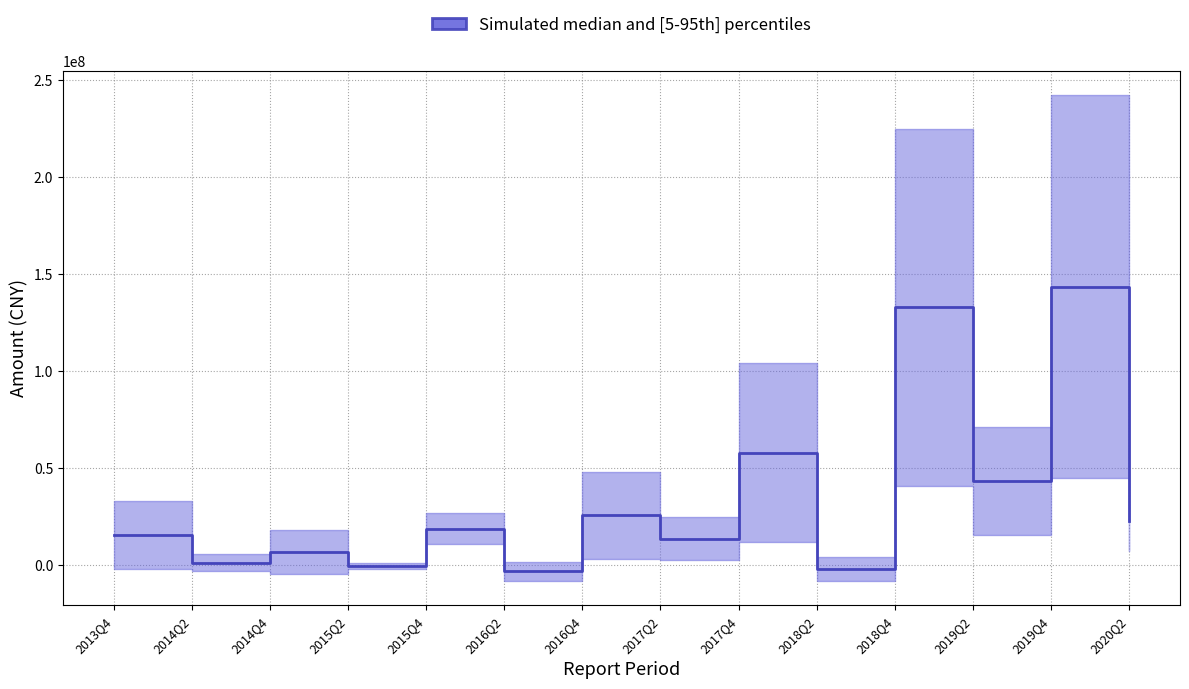

Is it true that the value at 2017Q2 is 24516324.5?

False